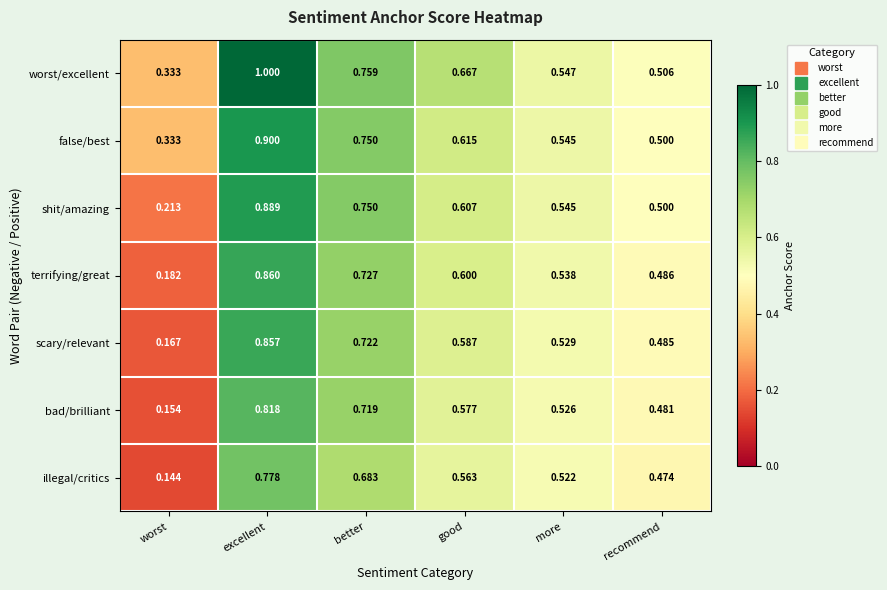

At how many categories does at least one series exceed 0?

6